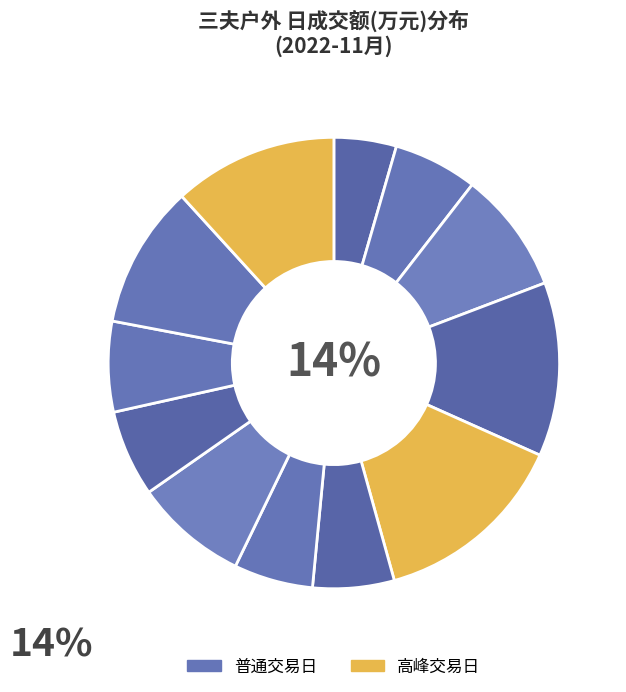

Is the sum of 2022-11-10 and 2022-11-23 greater than half?

No